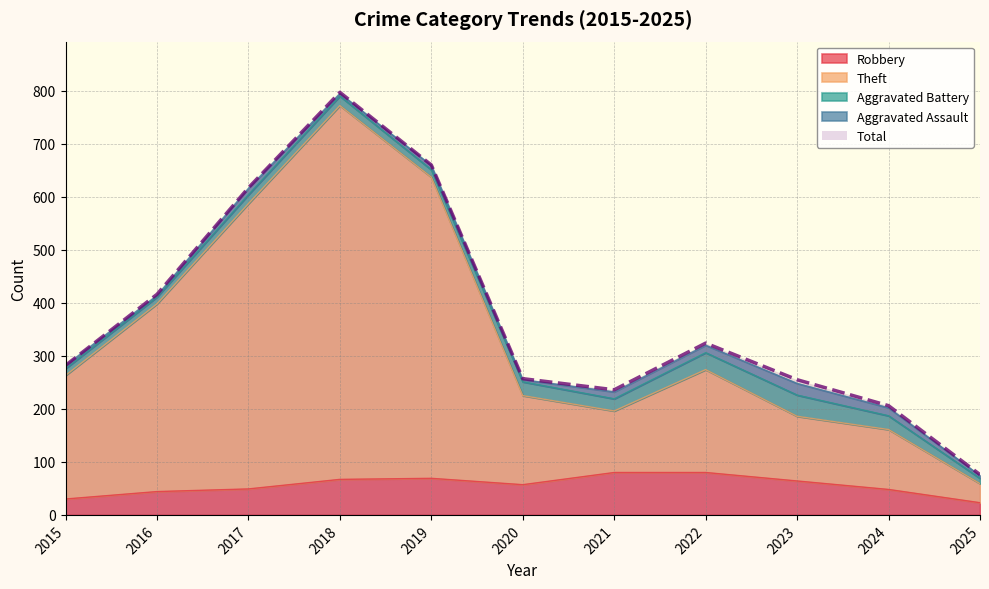

At which category does Total reach its first local valley?

2021